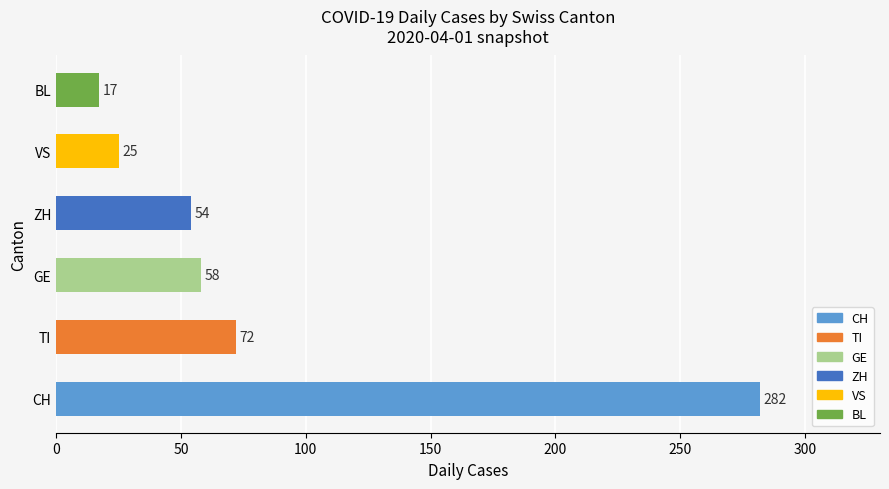

Reading top to bottom, what are all the values shown in this chart?

17	25	54	58	72	282